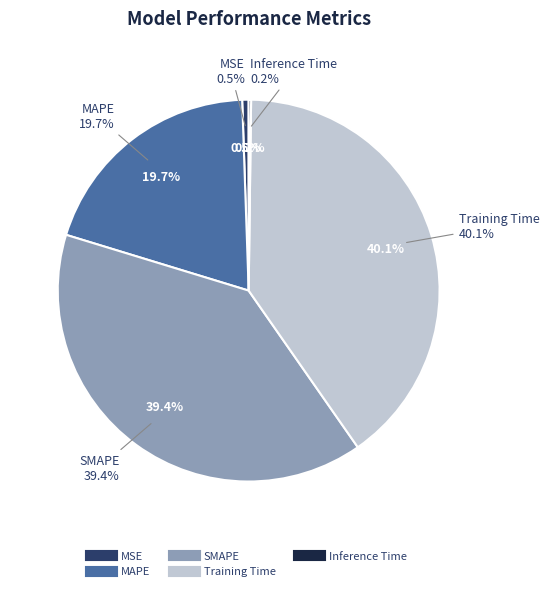

Rank the categories by value from lowest to highest.

Inference Time, MSE, MAPE, SMAPE, Training Time